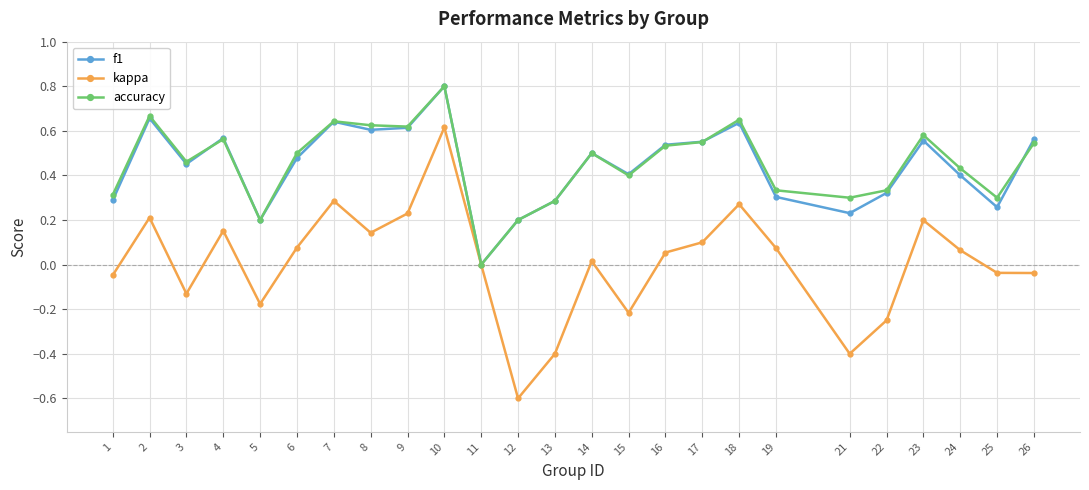

True or false: f1 has more than 1 points higher than both neighbors.

True